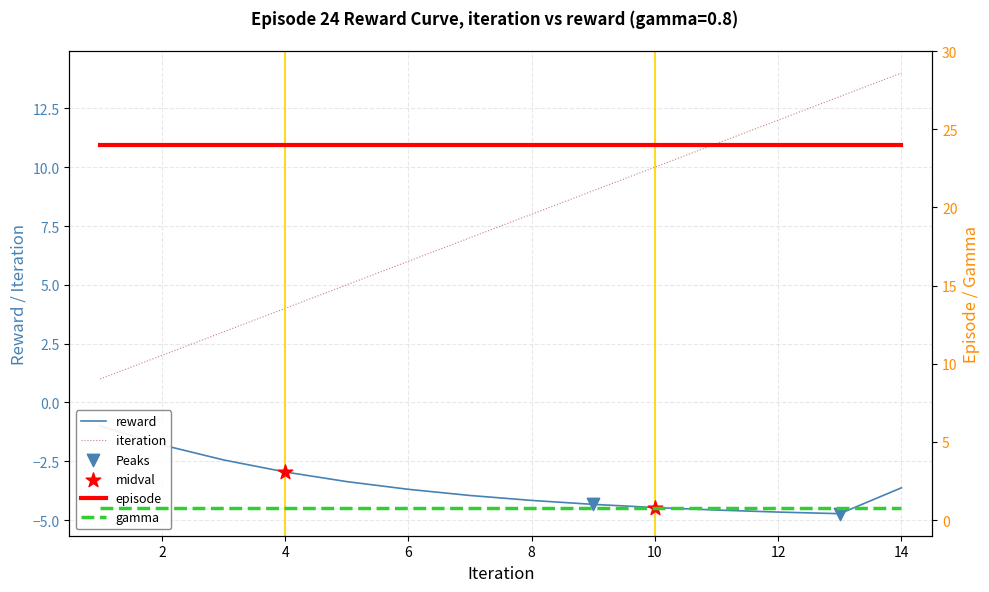

Is it true that iteration equals 2 at 2?

True